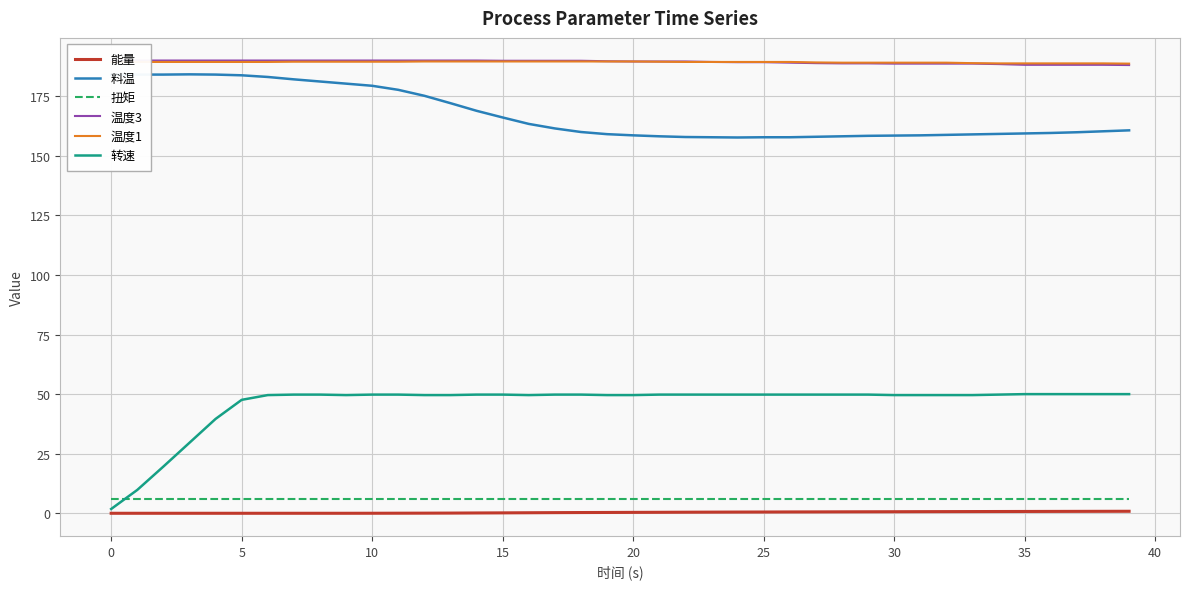

How many lines are shown in the chart?

6